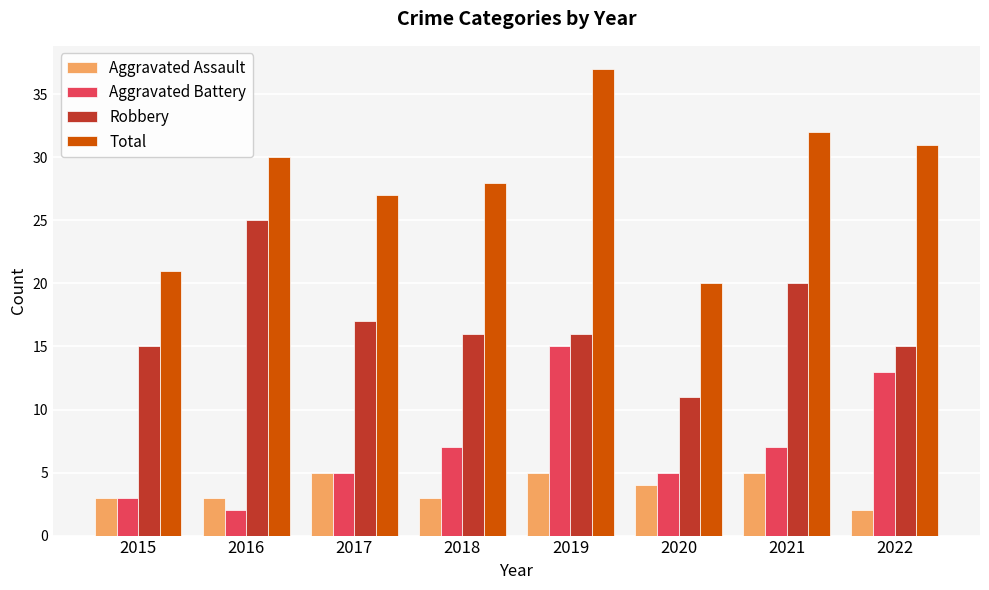

What is the spread (max minus min) of values at 2019?

32